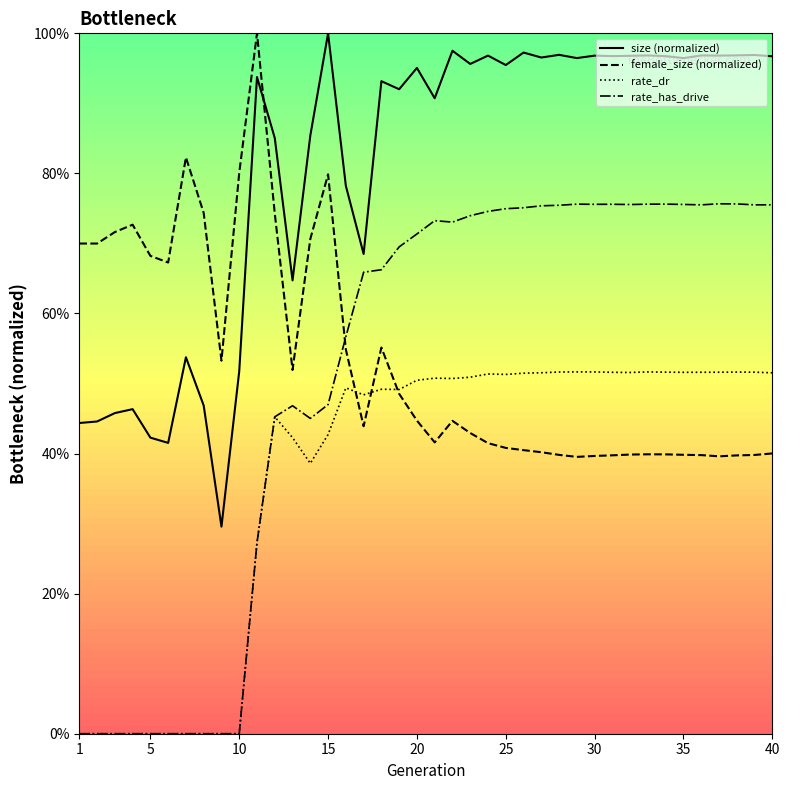

Is this an area chart (filled region under the line)?

No